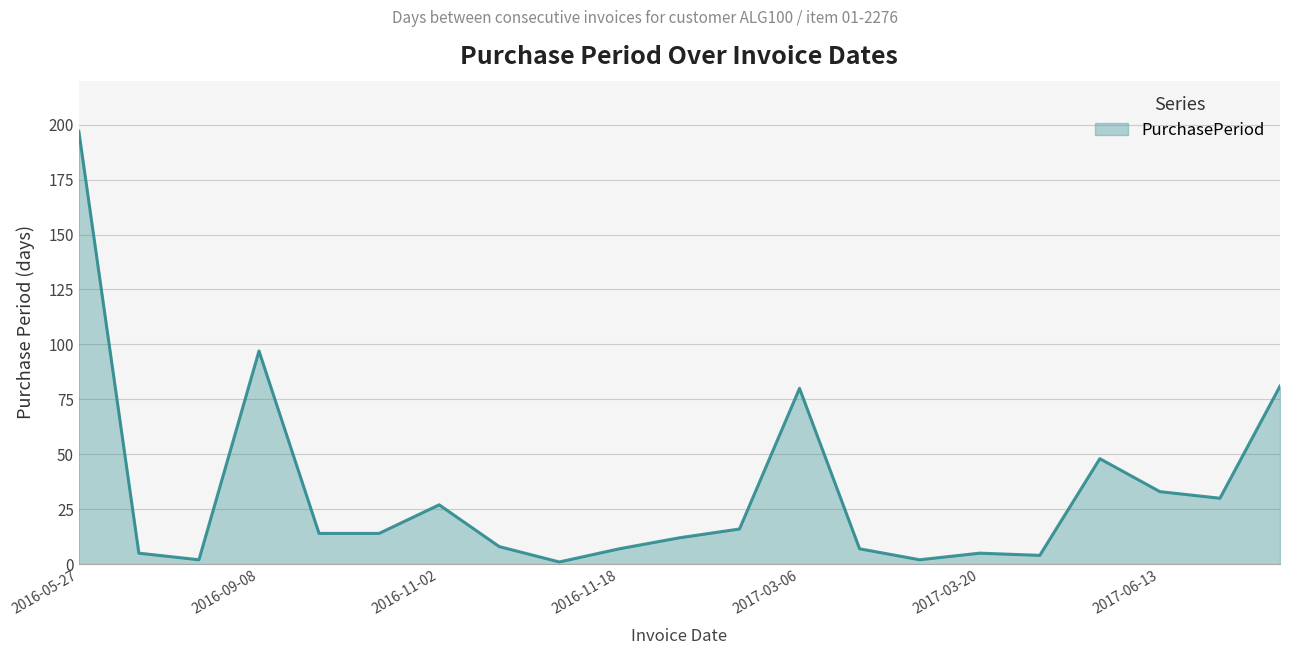

What is the difference between the maximum and minimum values?

196